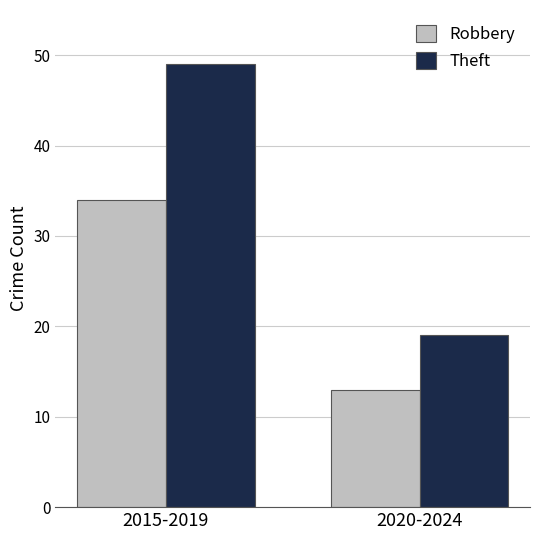

How many groups of bars are there?

2